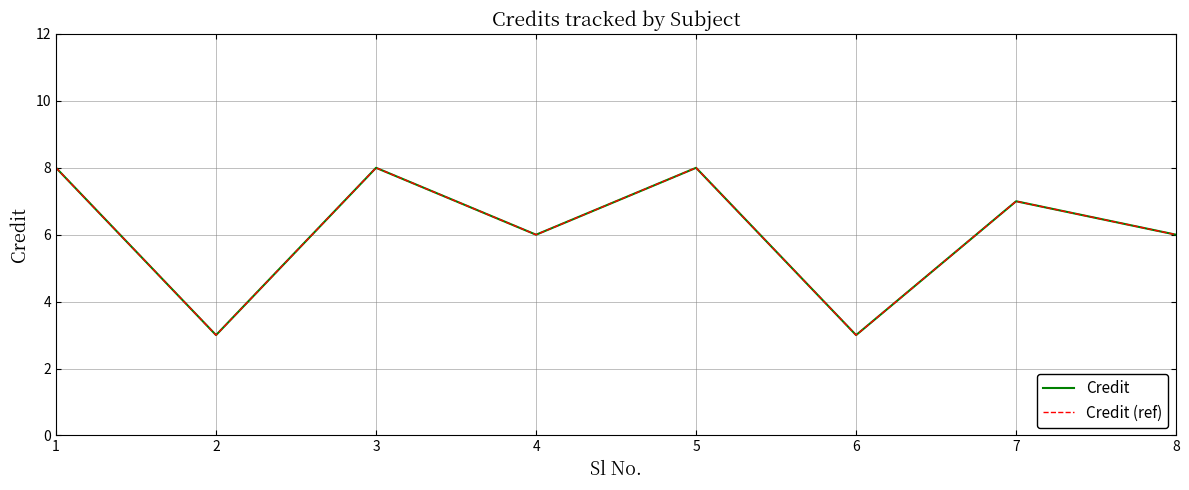

What is the value of the Credit (ref) point at the 1st from the left?

8